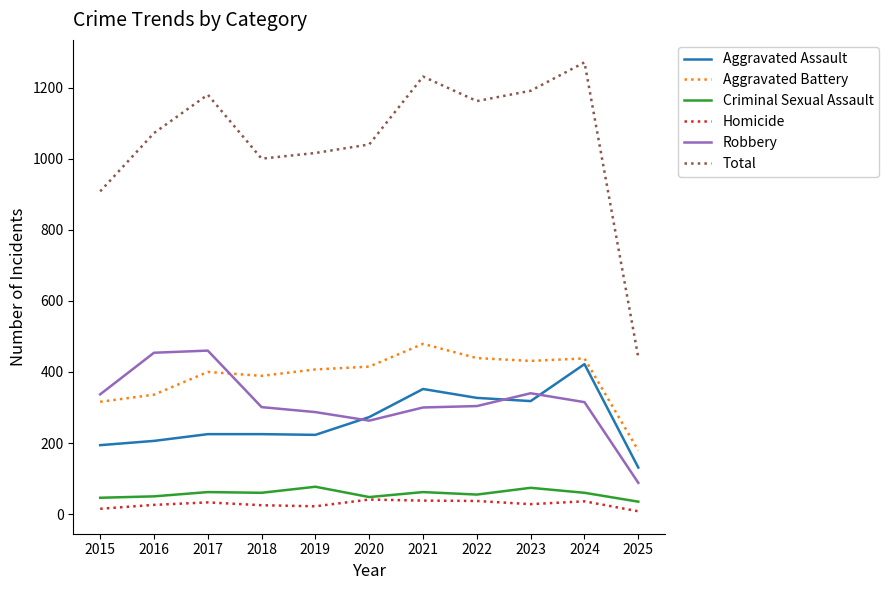

What is the smallest value displayed?

8